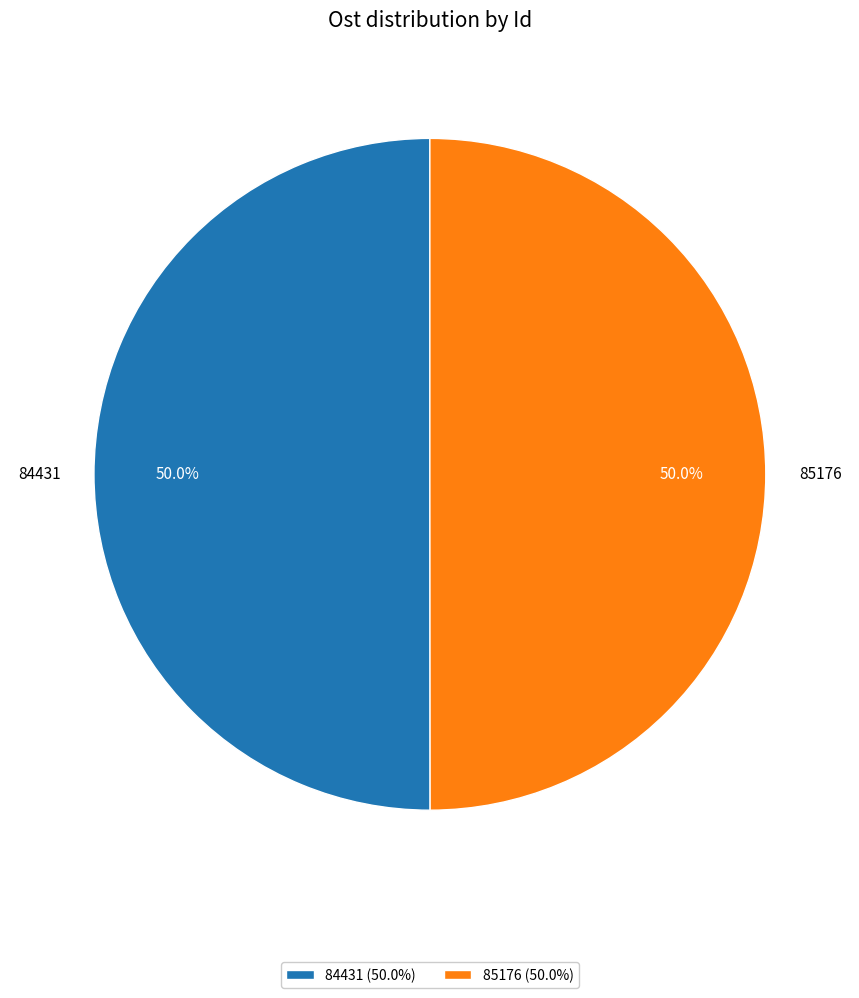

True or false: 85176 accounts for 50% of the total.

True